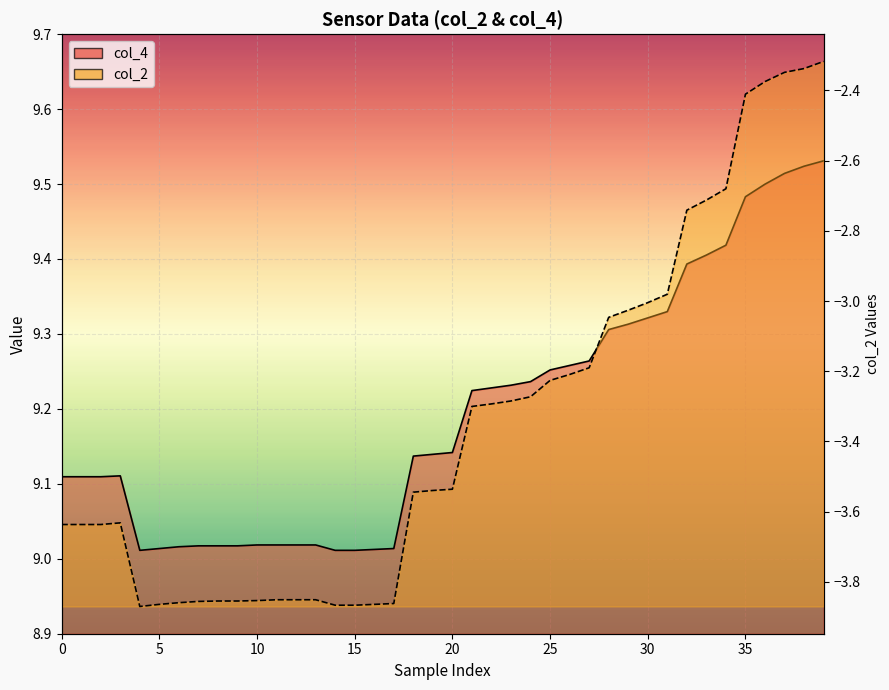

Which category has the highest value in the col_4 series?

39